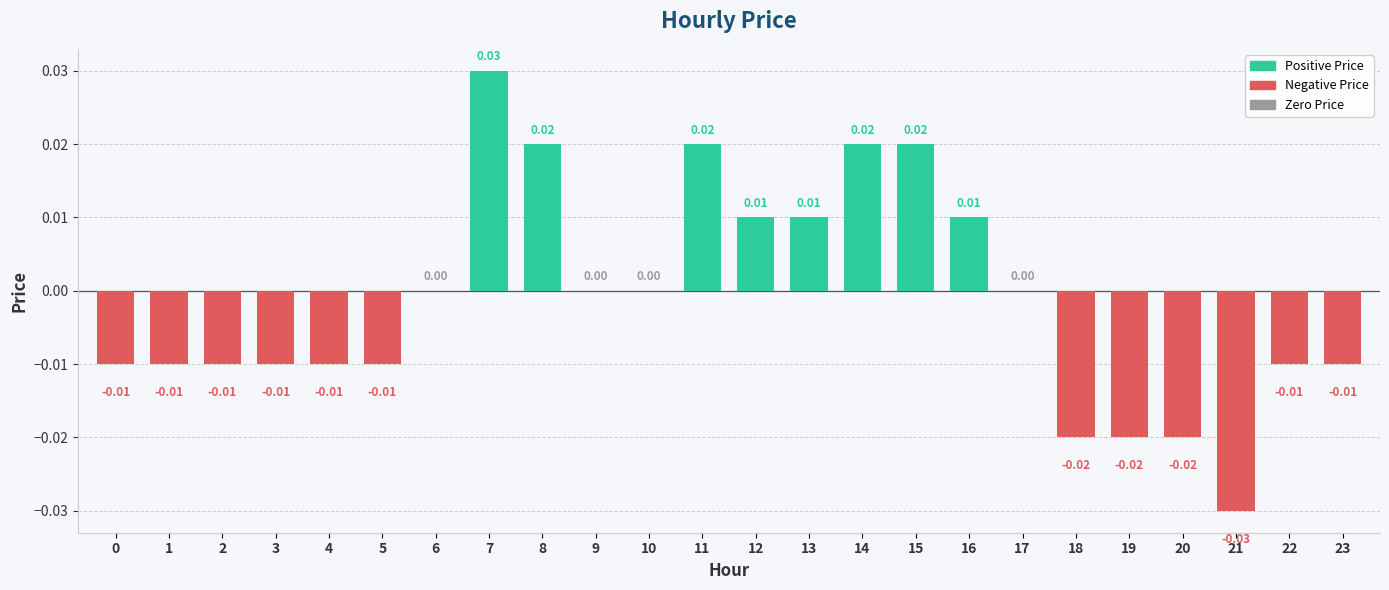

Count the number of data series in this chart.

1